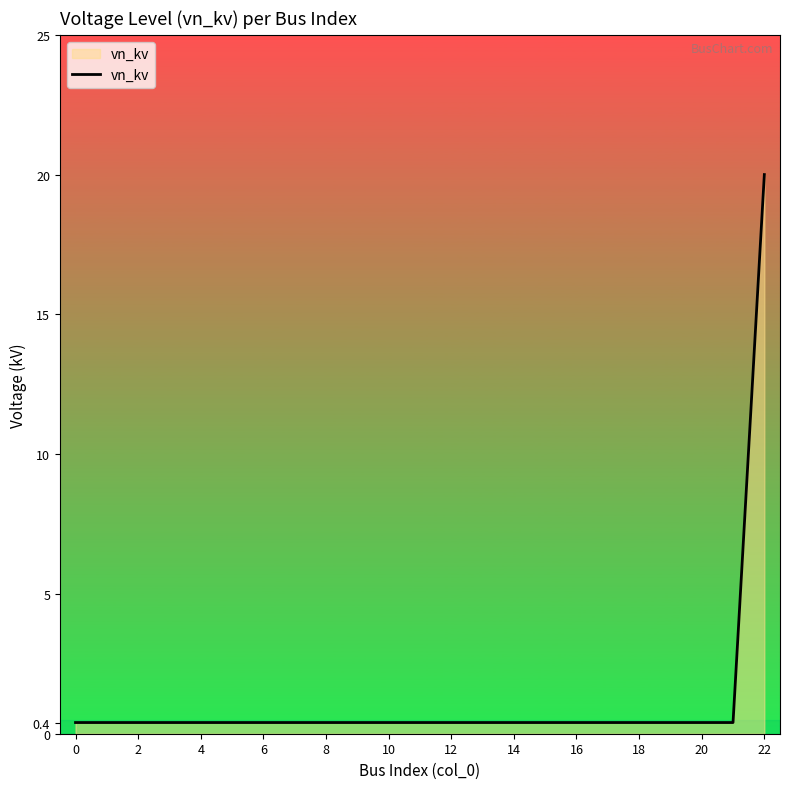

What is the difference between the maximum and minimum values?

19.6